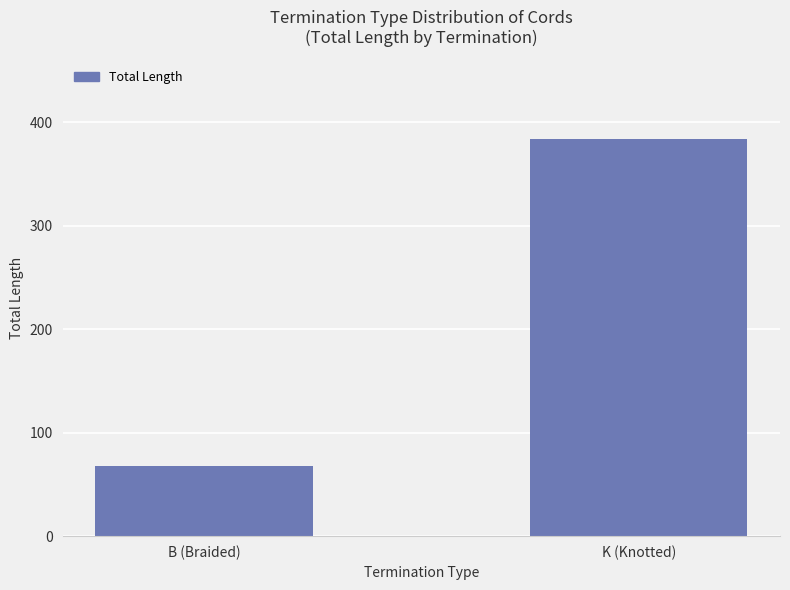

What is the average value?

226